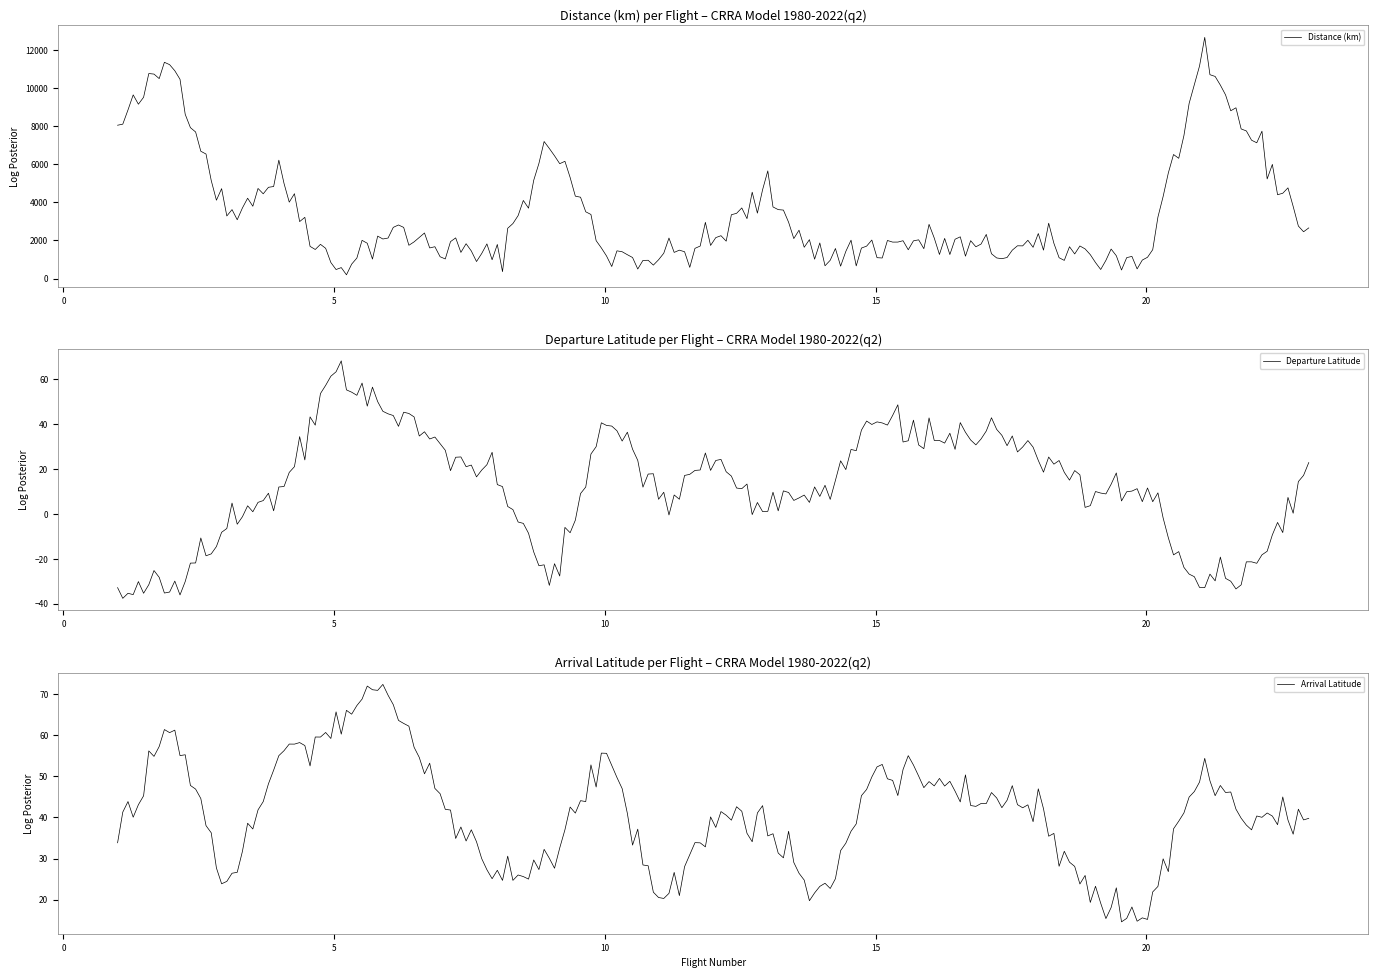

What is the lowest value of the Departure Latitude series?

-37.6